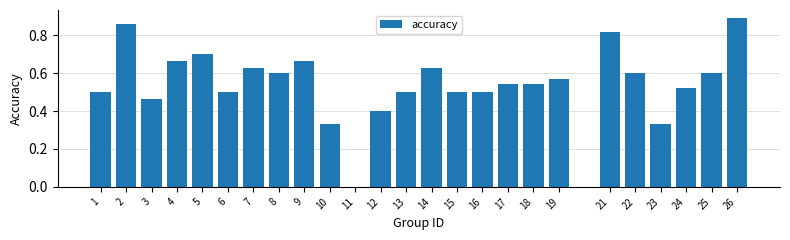

Is it true that the value at 18 is 0.5?

True